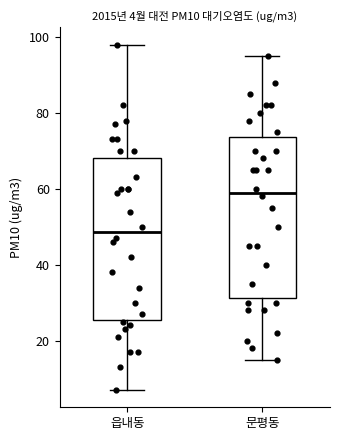

Which box's median line is the lowest?

읍내동